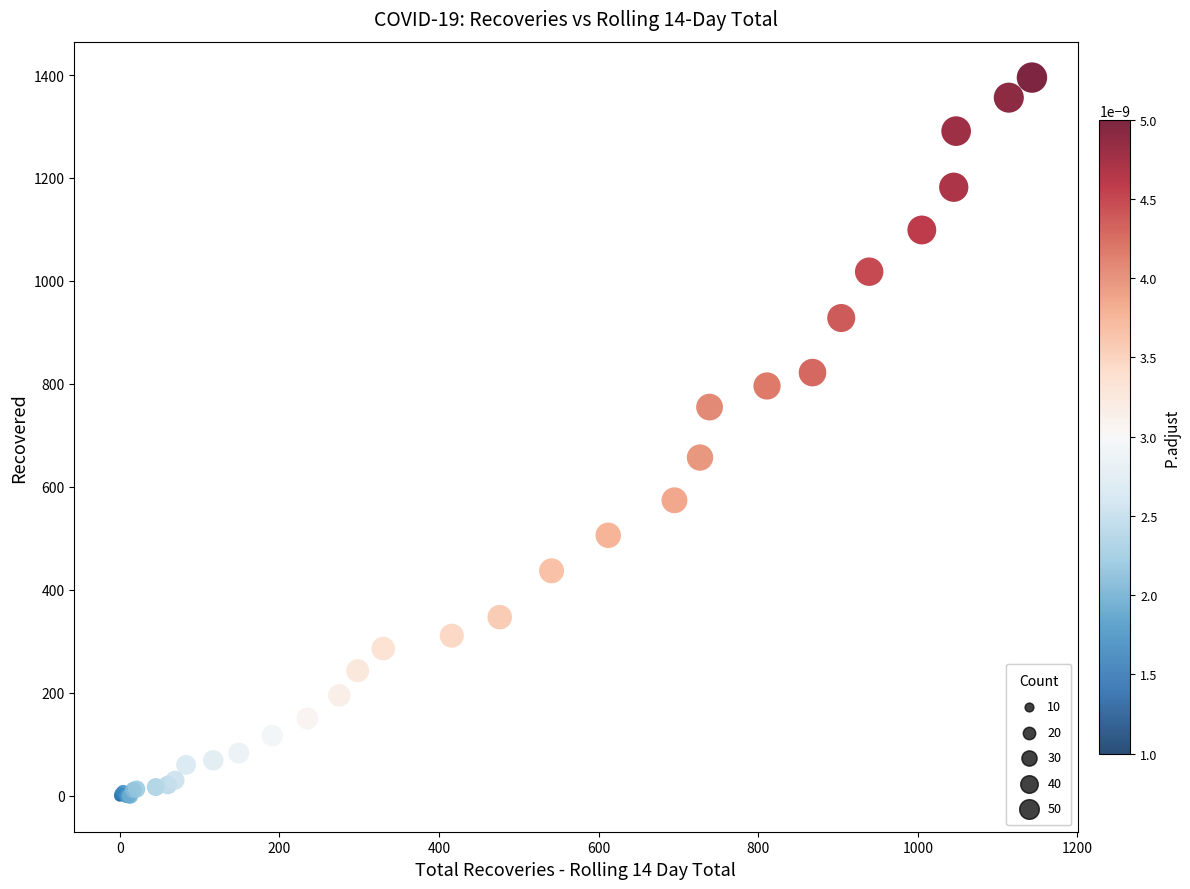

What Y value in the scatter plot is closest to 697?

657